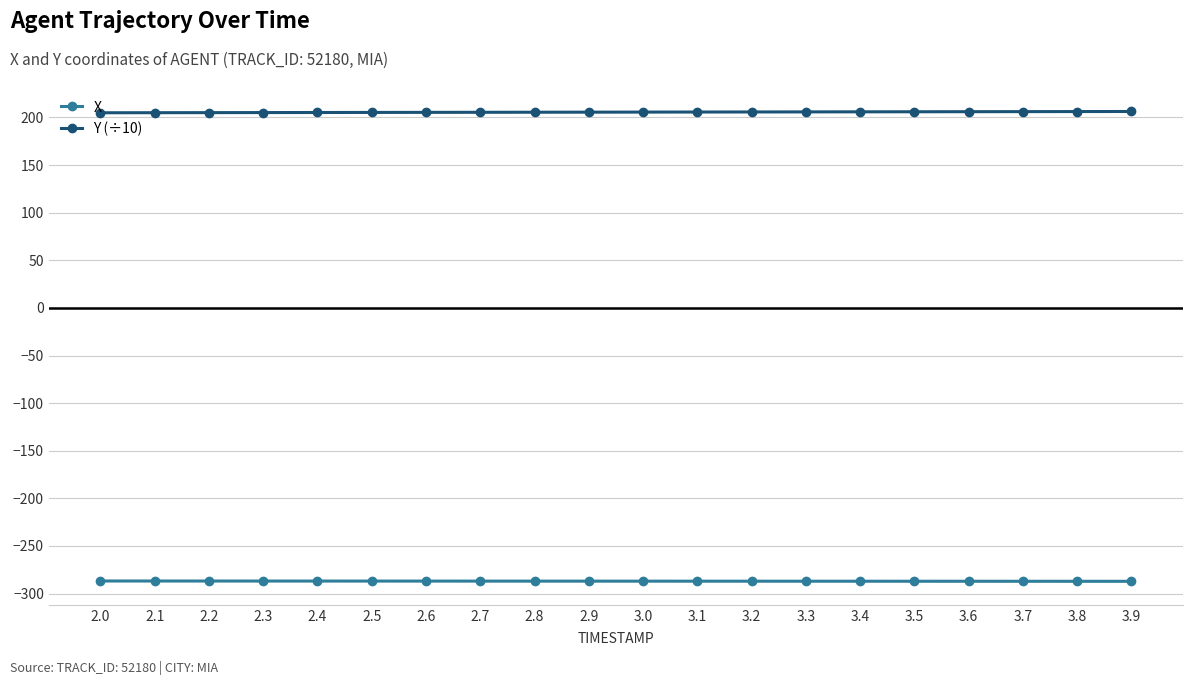

At 2.1, list the series in order from smallest to largest.

X, Y (÷10)